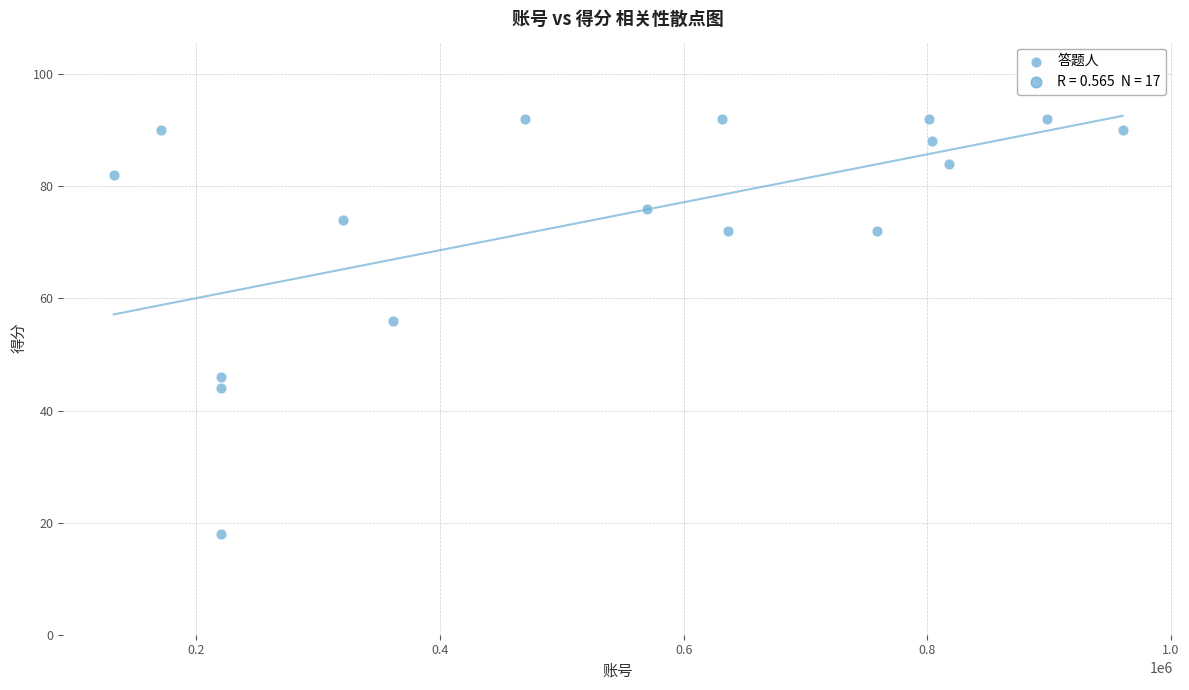

What is the range of X values (max minus min)?

828201